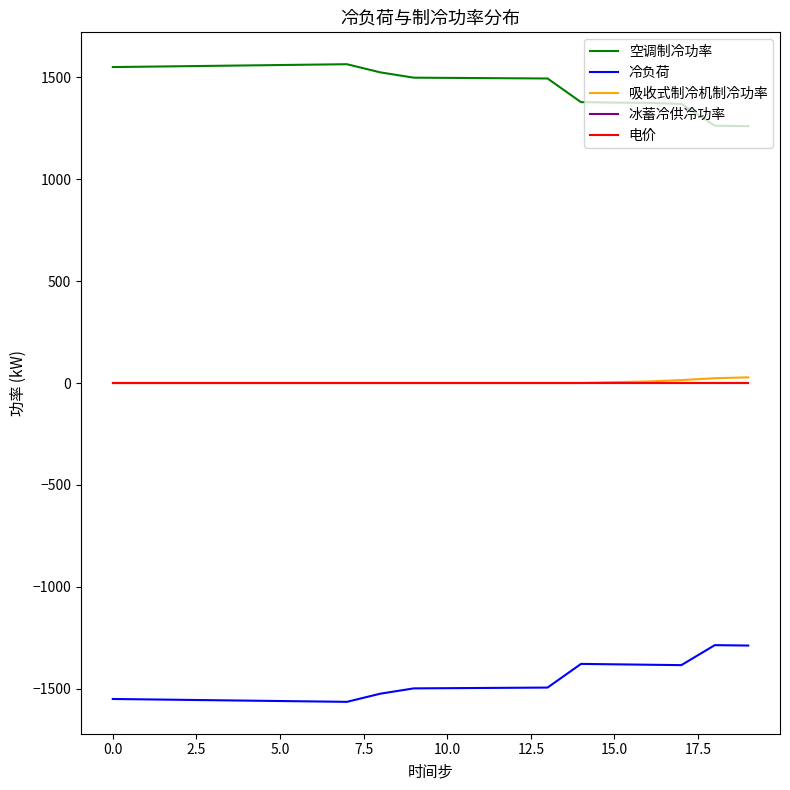

How many distinct data groups are displayed?

5